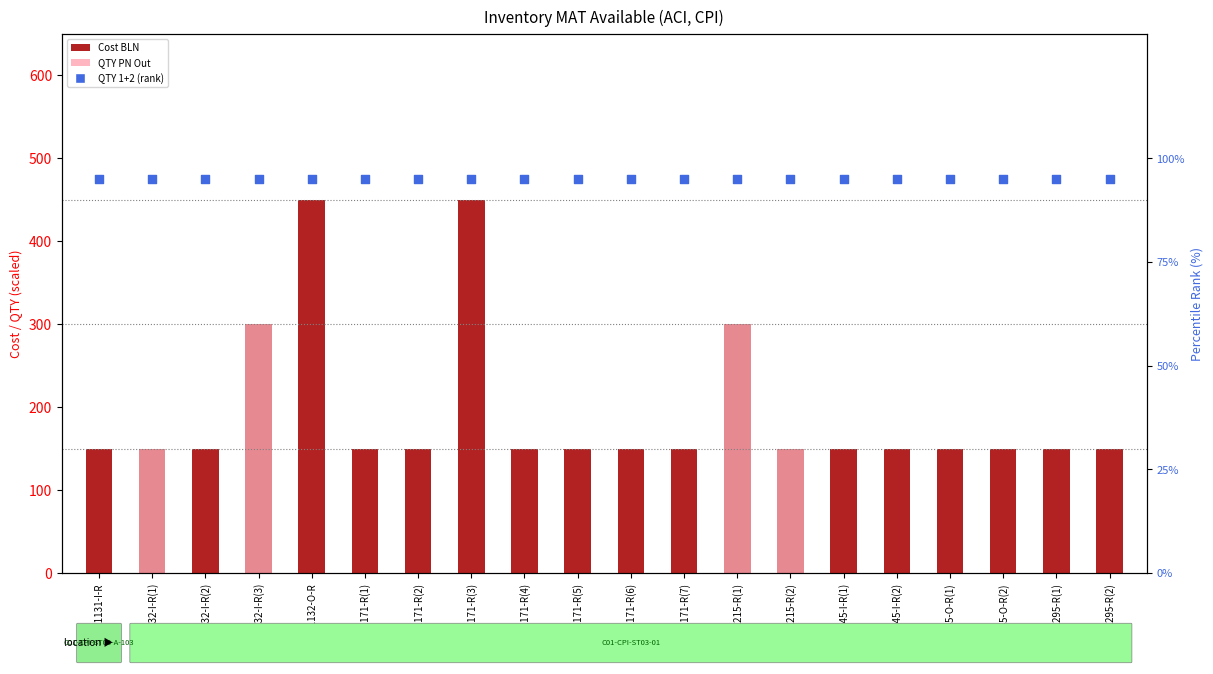

At how many categories does at least one series exceed 10?

20